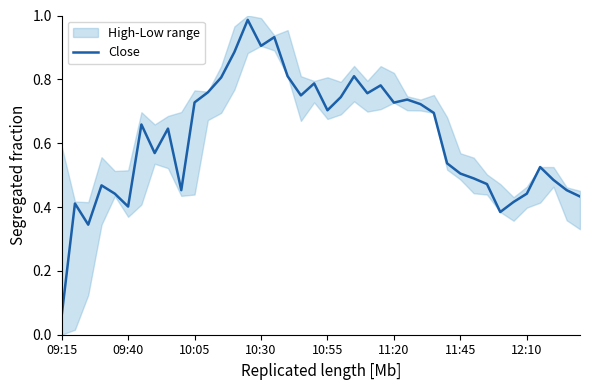

True or false: Close has a value of 0.2 at 09:40.

False